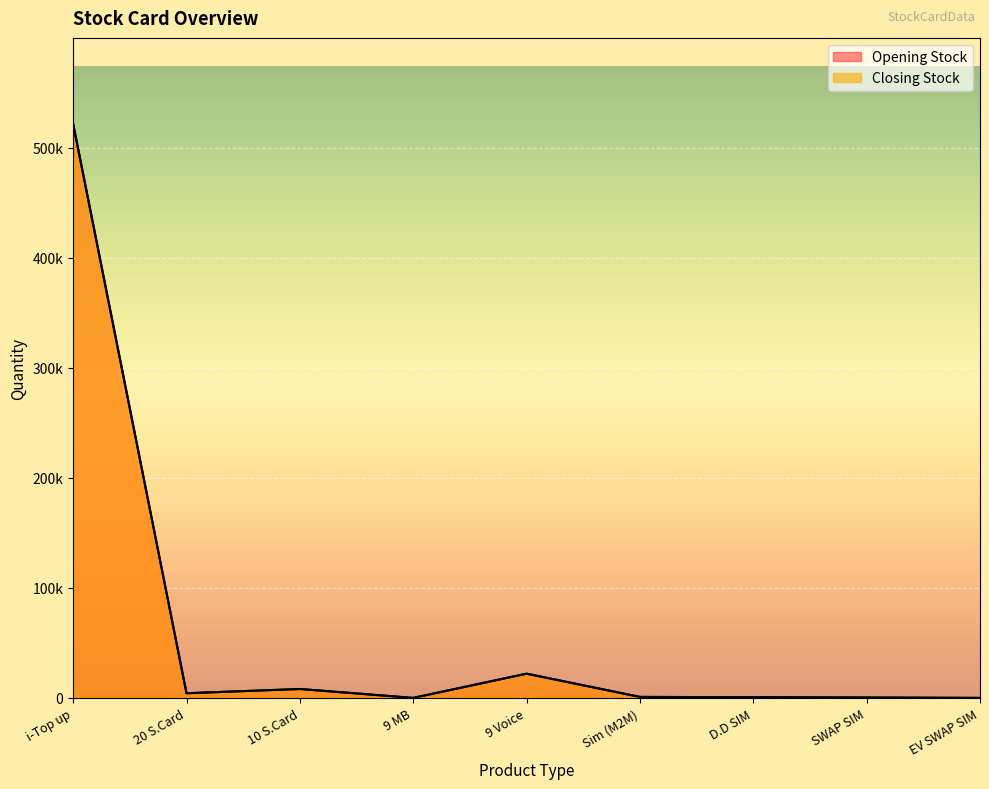

What is the total value across all series at D.D SIM?

1248